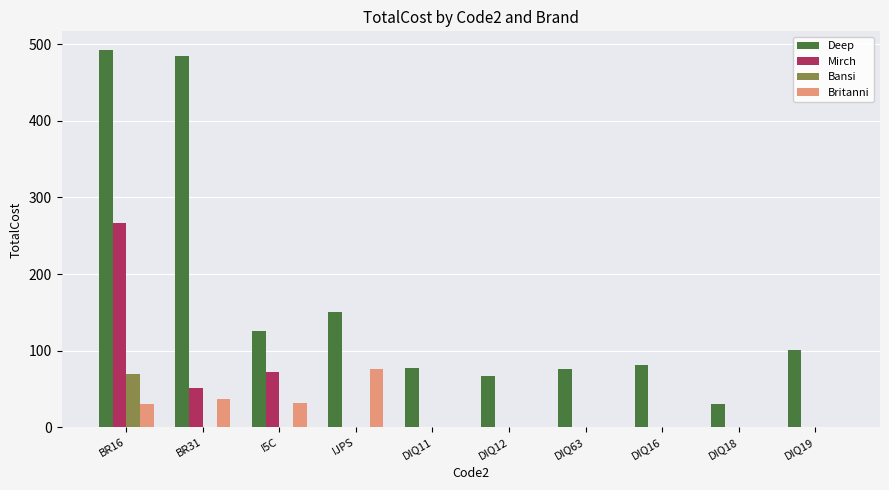

Between I5C and DIQ16, which series saw the biggest shift?

Mirch